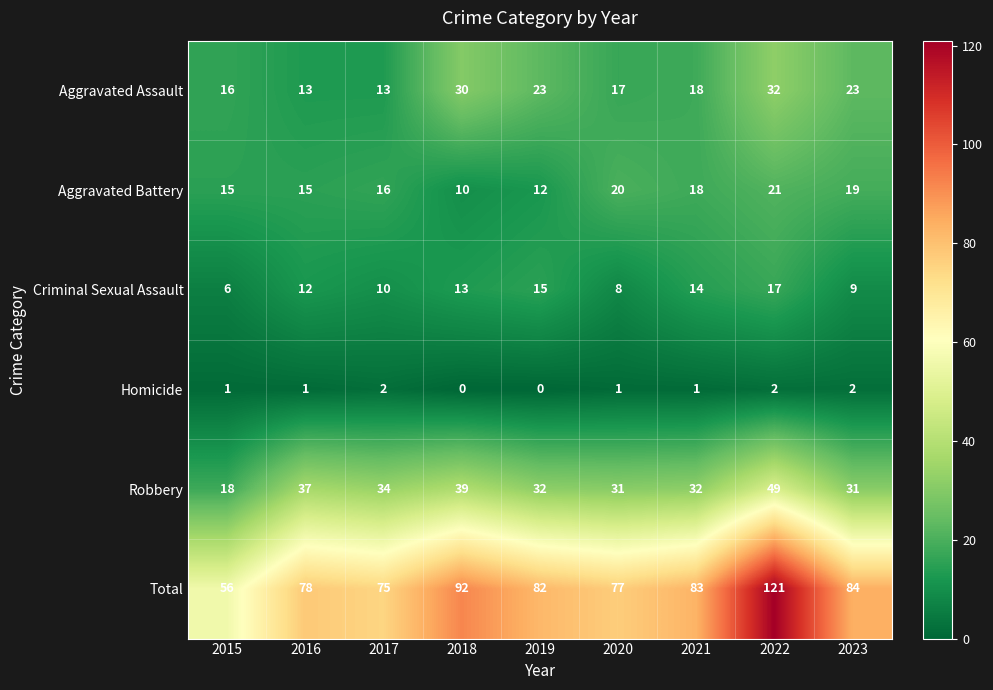

What is the average value of the Aggravated Battery series?

16